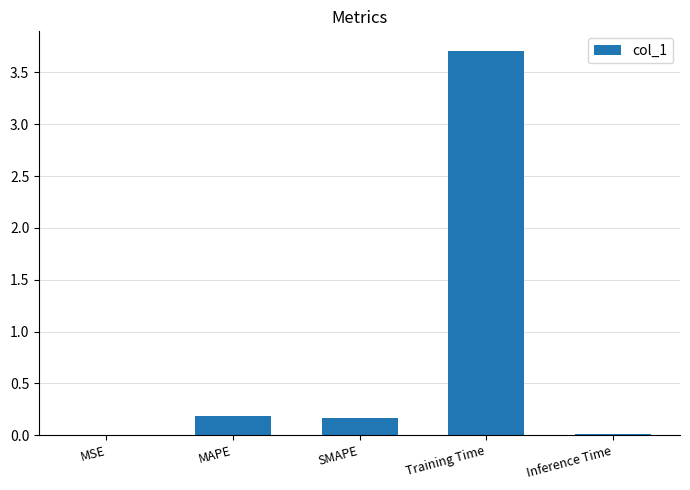

What is the change in value from SMAPE to Training Time?

+3.5